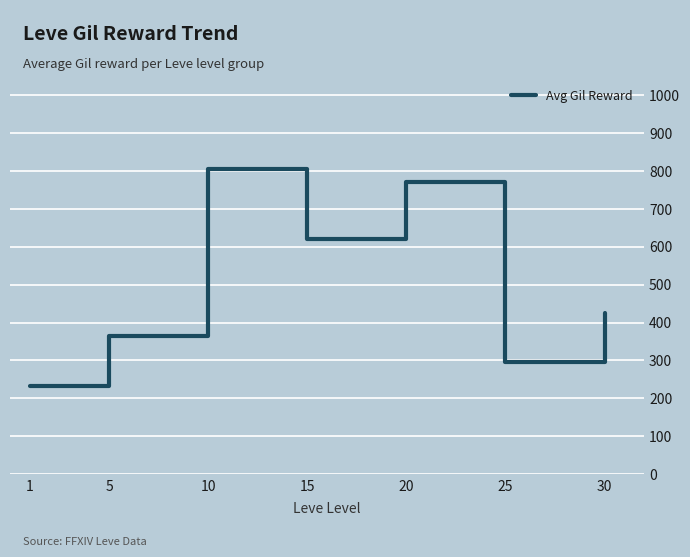

What is the minimum value shown in the chart?

232.5